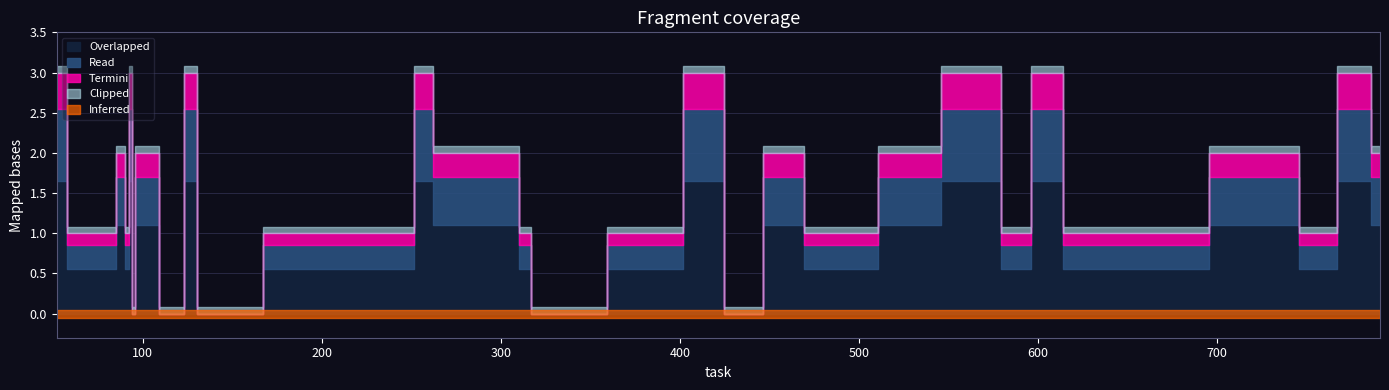

List the labels in order of value, smallest first.

95, 121, 131, 138, 319, 446, 63, 82, 92, 197, 231, 246, 315, 400, 476, 506, 582, 618, 652, 753, 88, 97, 267, 305, 447, 450, 455, 463, 515, 739, 791, 52, 93, 125, 130, 257, 403, 577, 610, 781